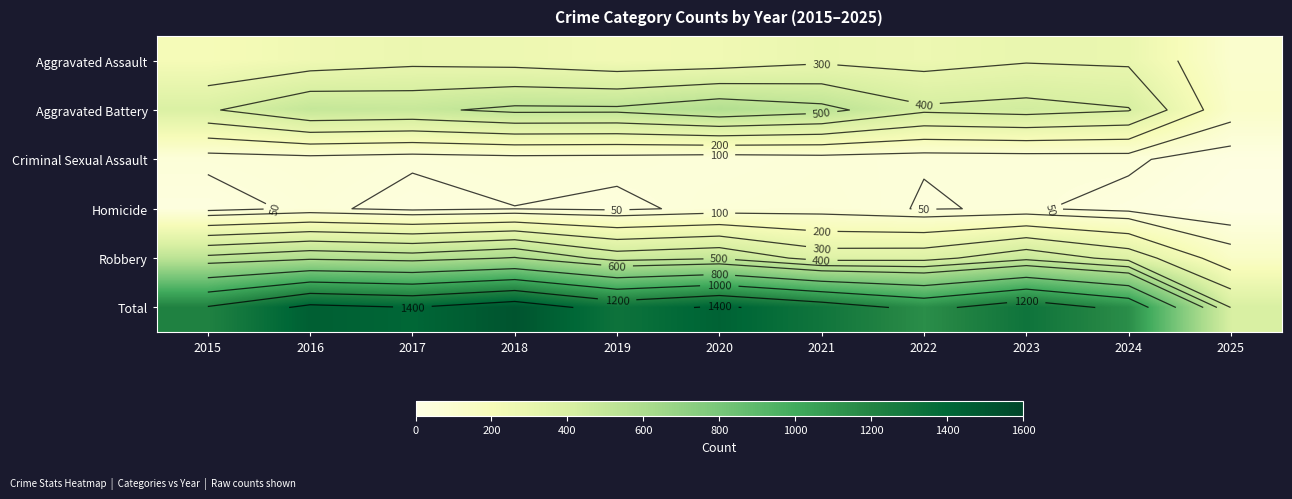

List the series in order of their peak value, lowest first.

Criminal Sexual Assault, Homicide, Aggravated Assault, Aggravated Battery, Robbery, Total